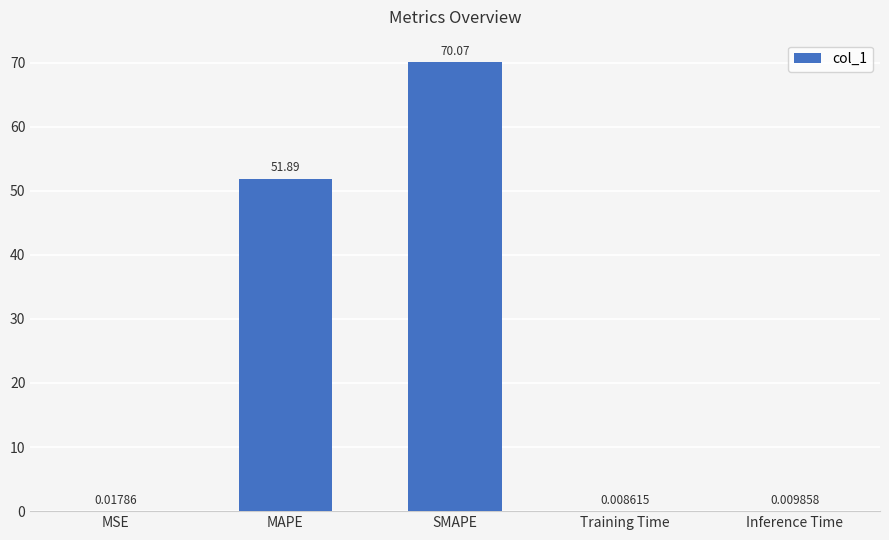

What is the sum of all values?

122.0